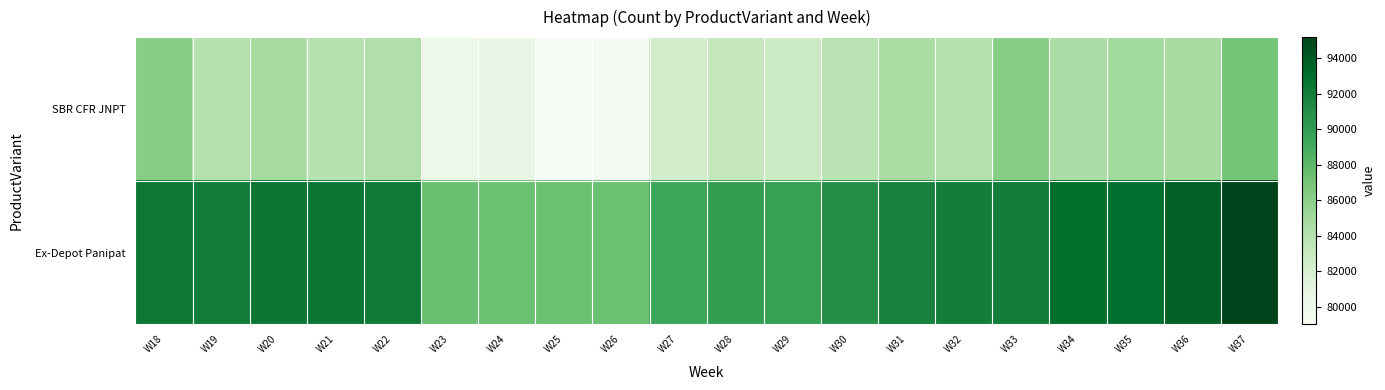

Between W29 and W31, which series saw the biggest shift?

Ex-Depot Panipat